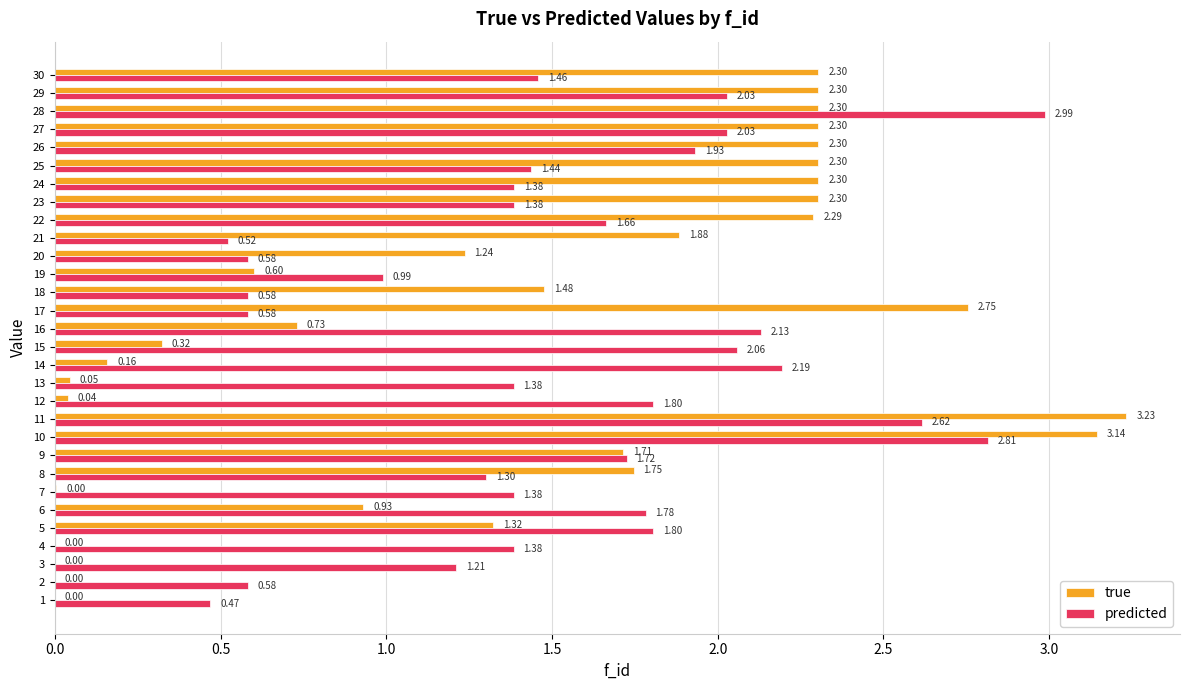

Which series has the largest range (max minus min)?

true